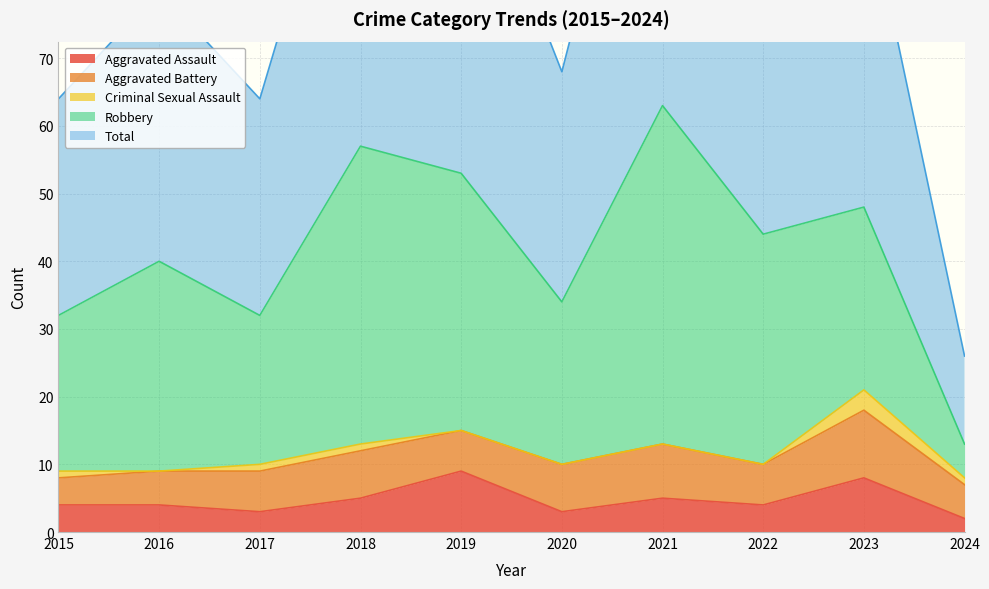

Count the number of data series in this chart.

5